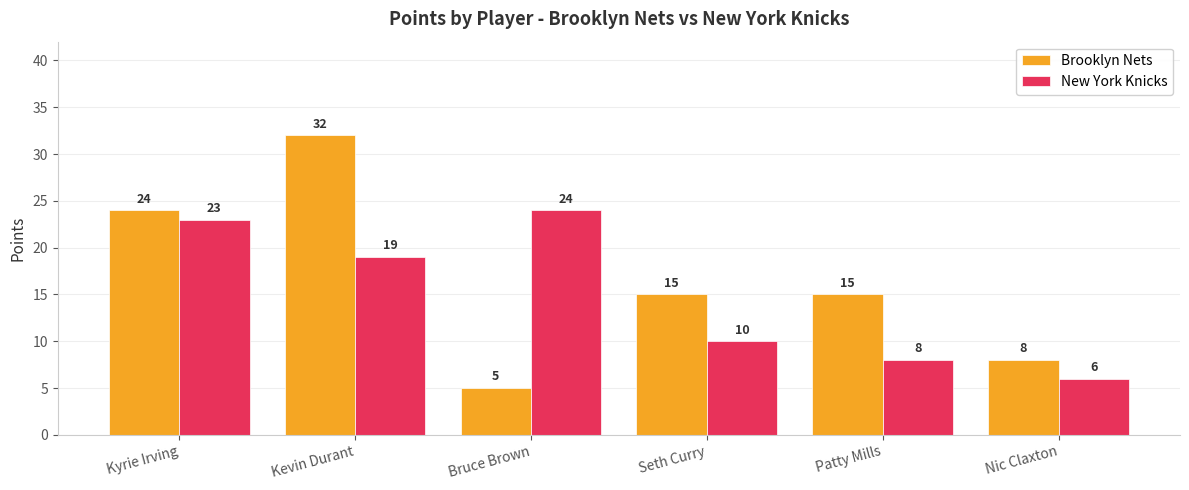

What is the sum of all New York Knicks values?

90